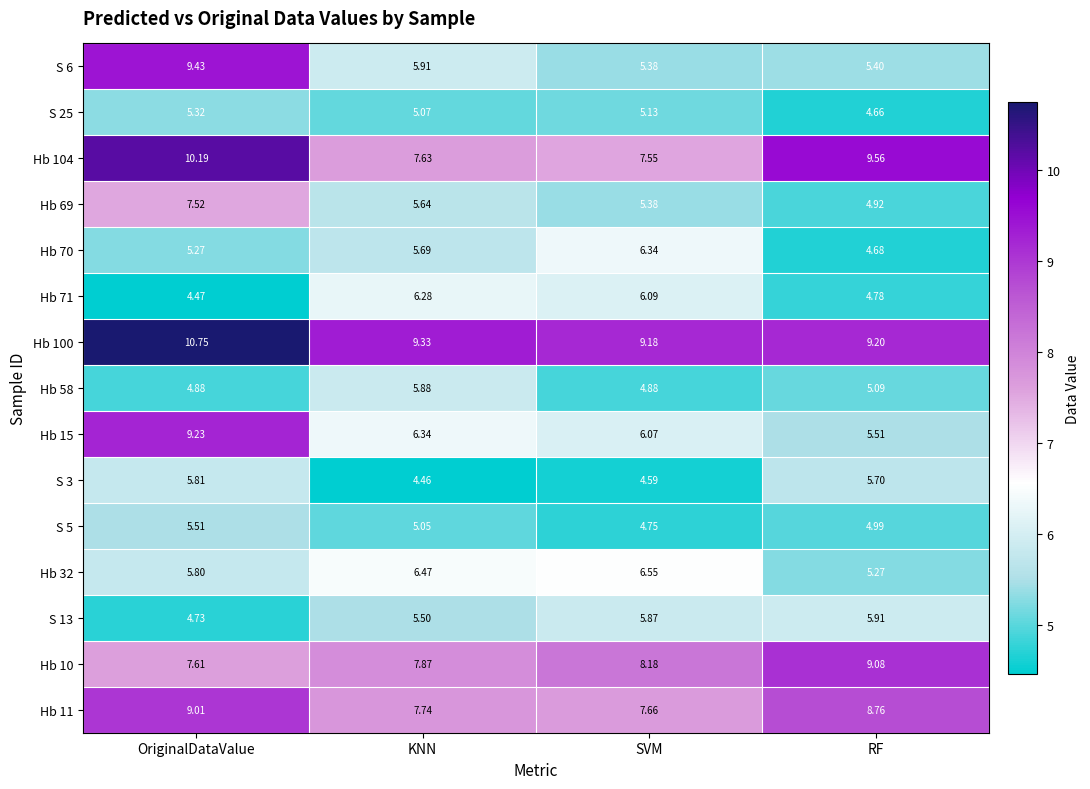

Rank the categories by Hb 15 value from highest to lowest.

OriginalDataValue, KNN, SVM, RF